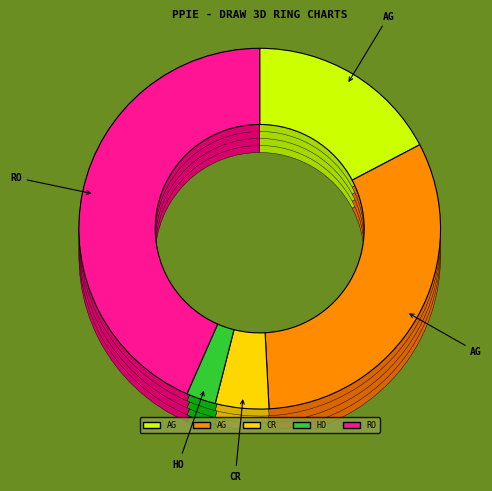

To the nearest percent, what is the average slice percentage?

20%